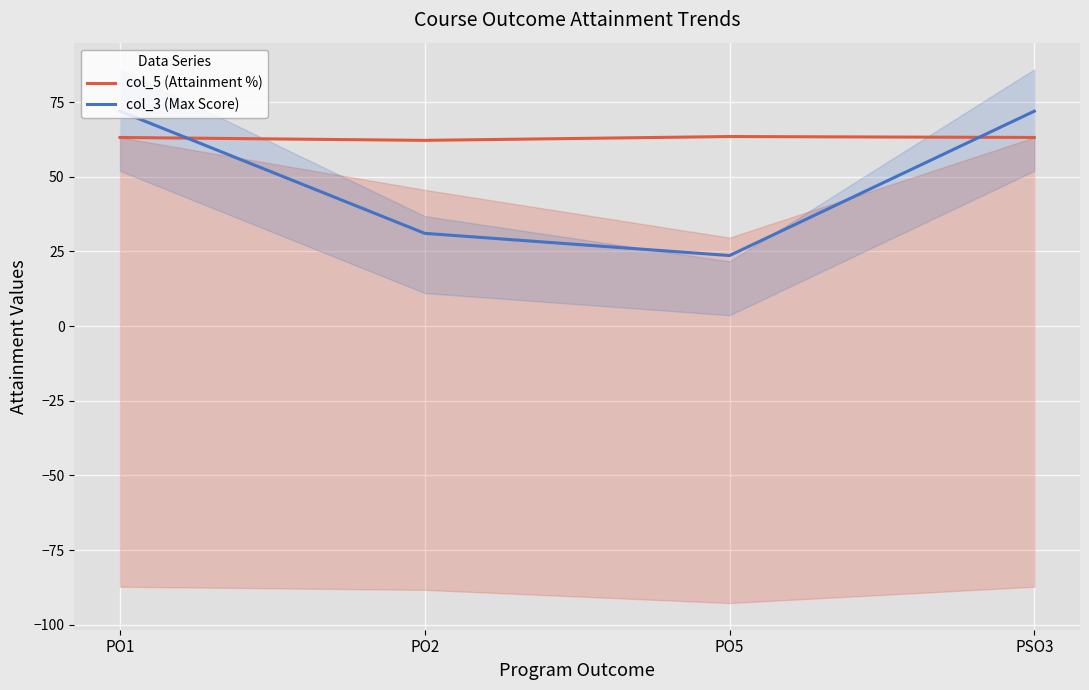

The value of col_5 (Attainment %) at PO5 is 63.5. True or false?

True